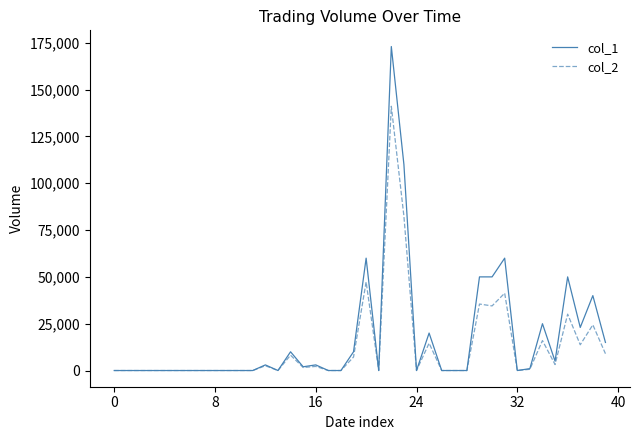

Which series has the widest spread of values?

col_1